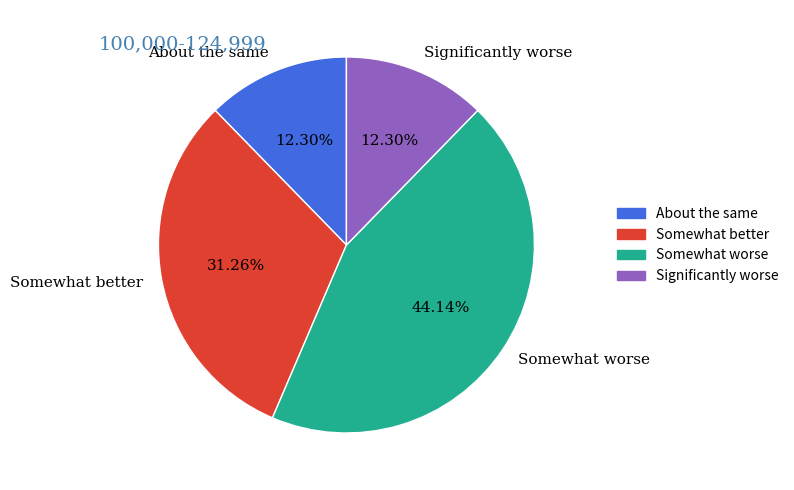

Which has a higher value, Somewhat worse or Somewhat better?

Somewhat worse